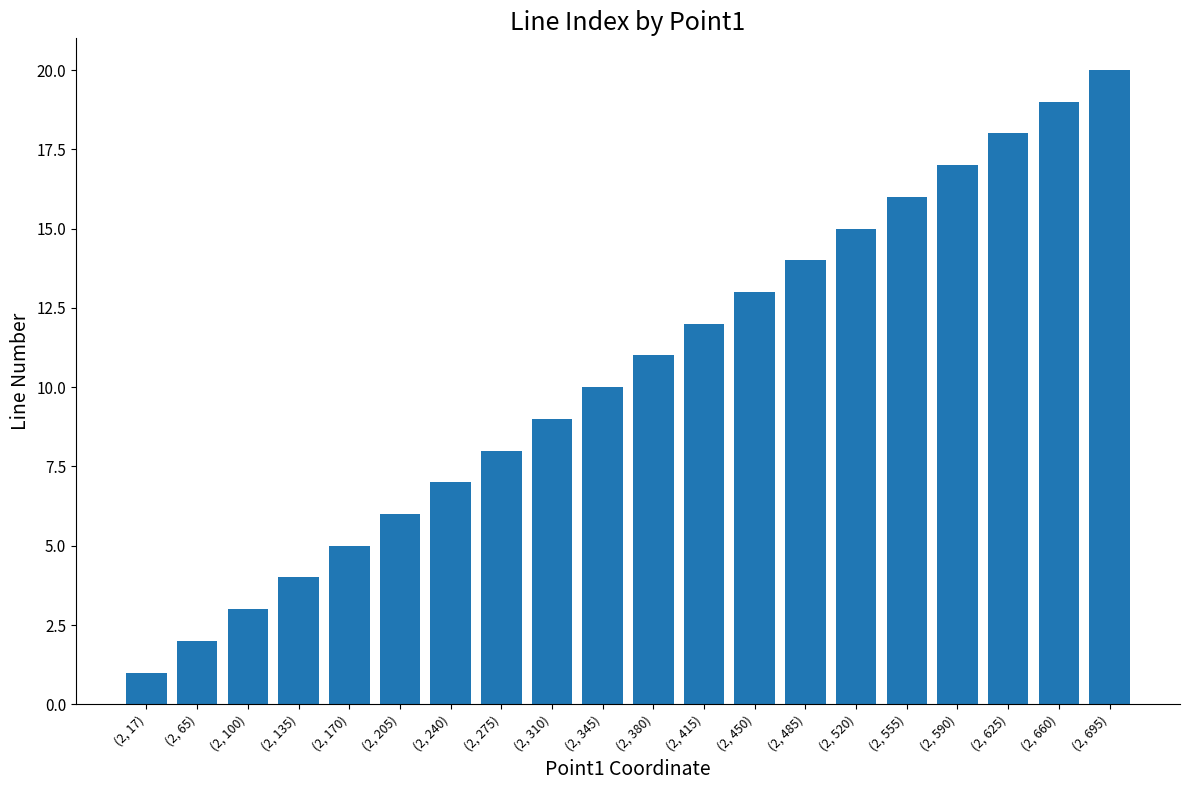

What is the difference between the values at (2, 240) and (2, 345)?

3